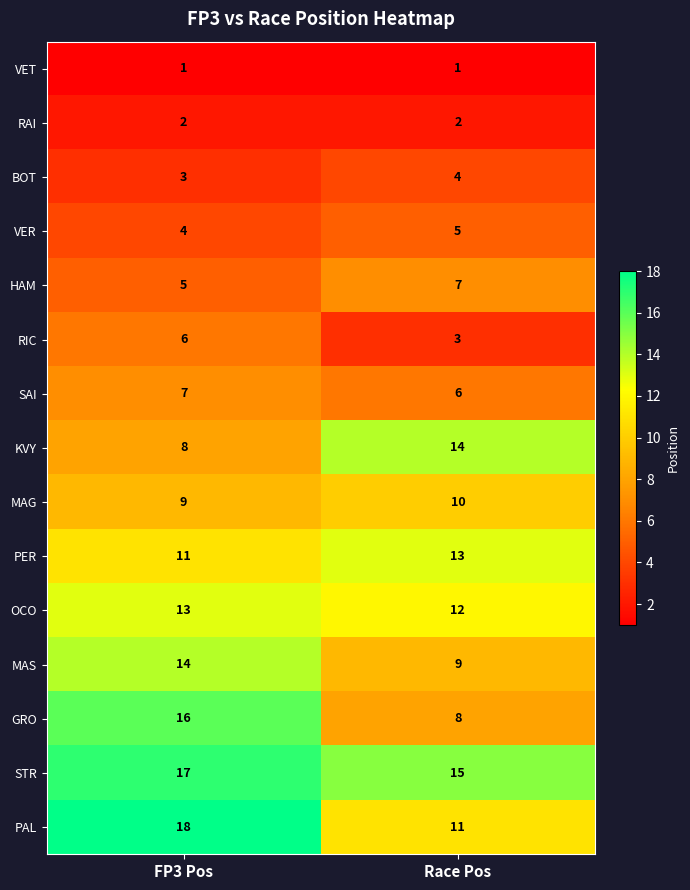

Where is MAS nearest to the value 11?

Race Pos